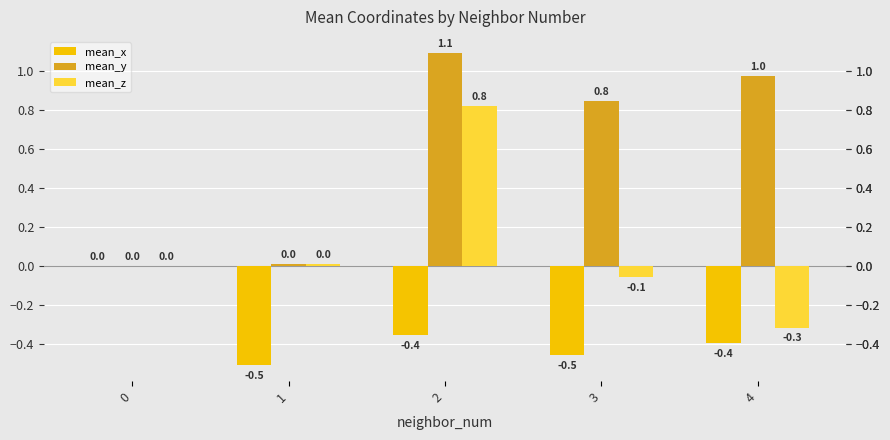

What are all the series names shown in the legend?

mean_x, mean_y, mean_z